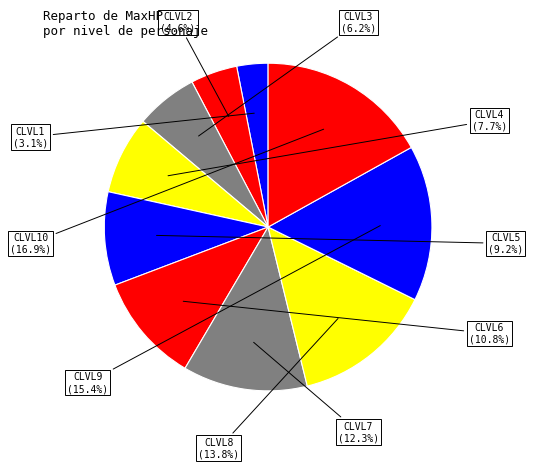

To the nearest percent, what percentage of the pie is CLVL9?

15%